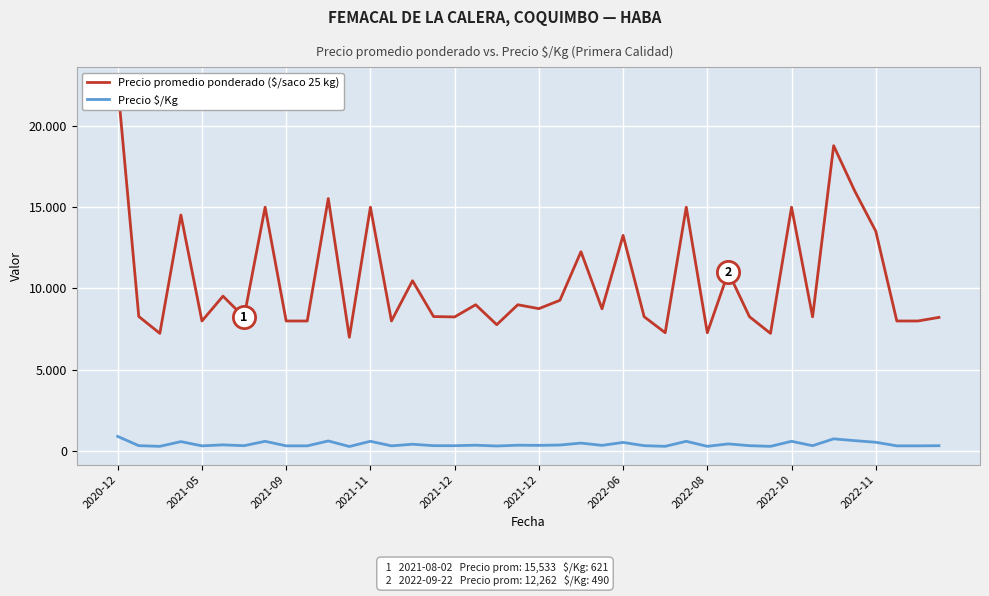

At 2021-09, list the series in order from largest to smallest.

Precio promedio ponderado ($/saco 25 kg), Precio $/Kg